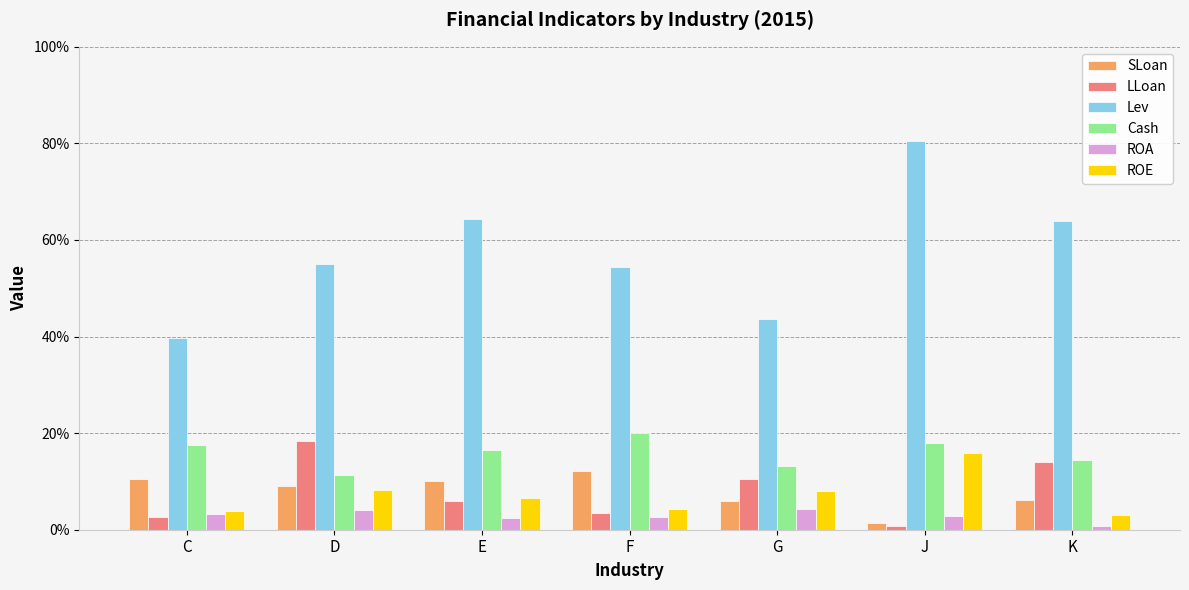

The ROE series shows 0.1 at F. True or false?

False